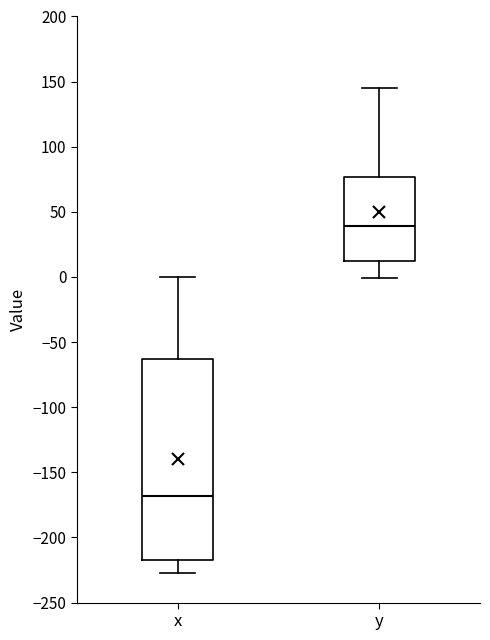

Which box is the tallest, from its lower edge to its upper edge?

x